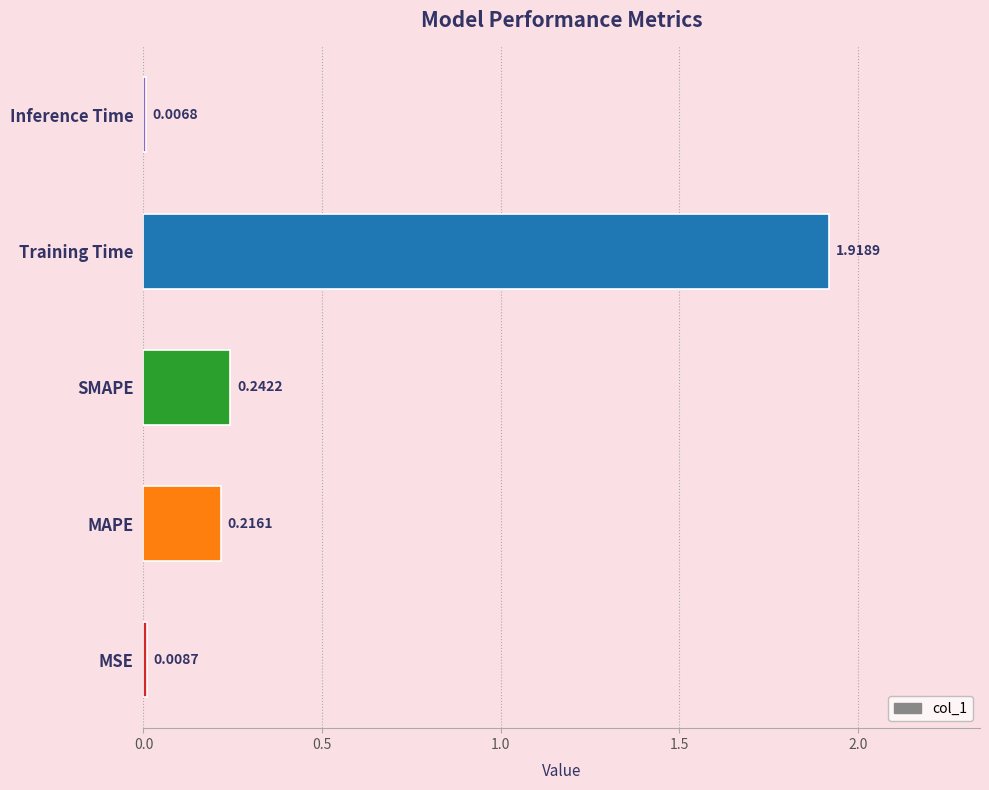

Which has a higher value, MSE or Inference Time?

MSE